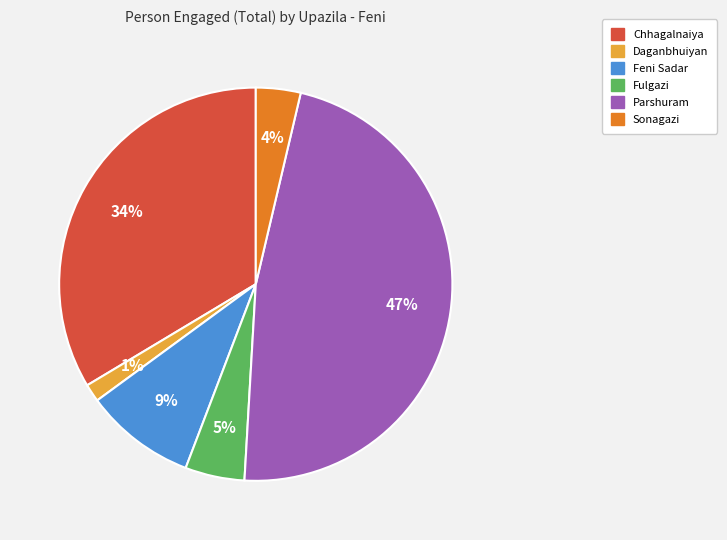

Approximately how many times larger is the value at Parshuram compared to Feni Sadar?

5.2